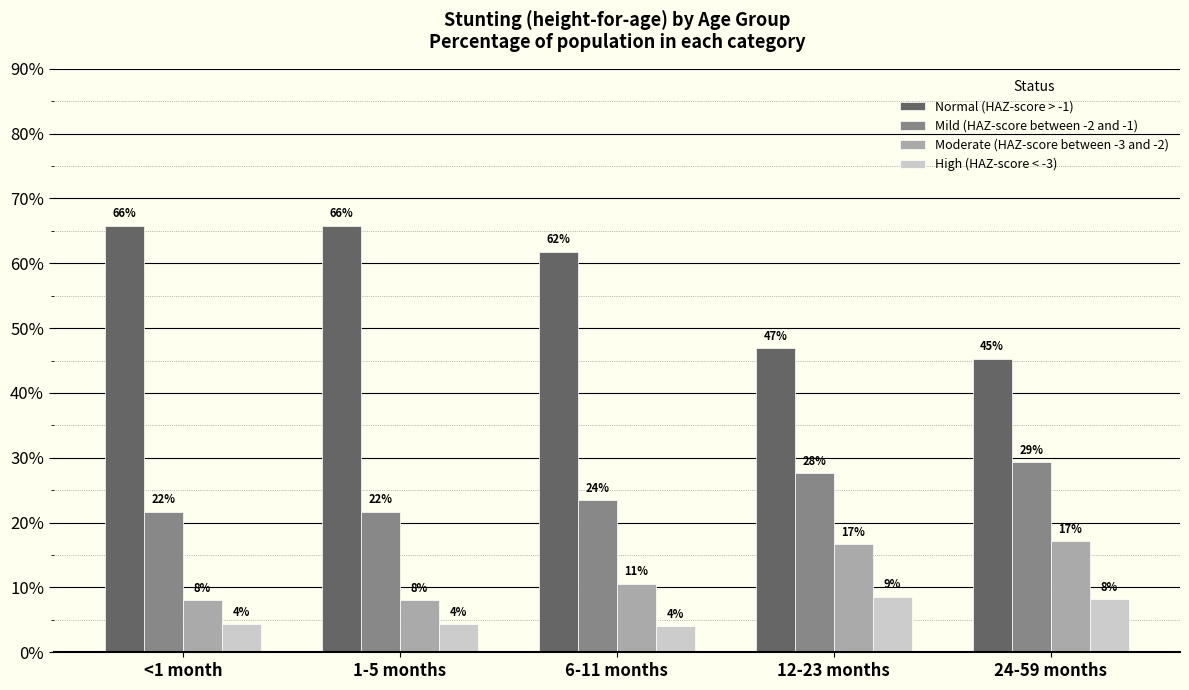

What is the label of the 5th bar from the left?

24-59 months